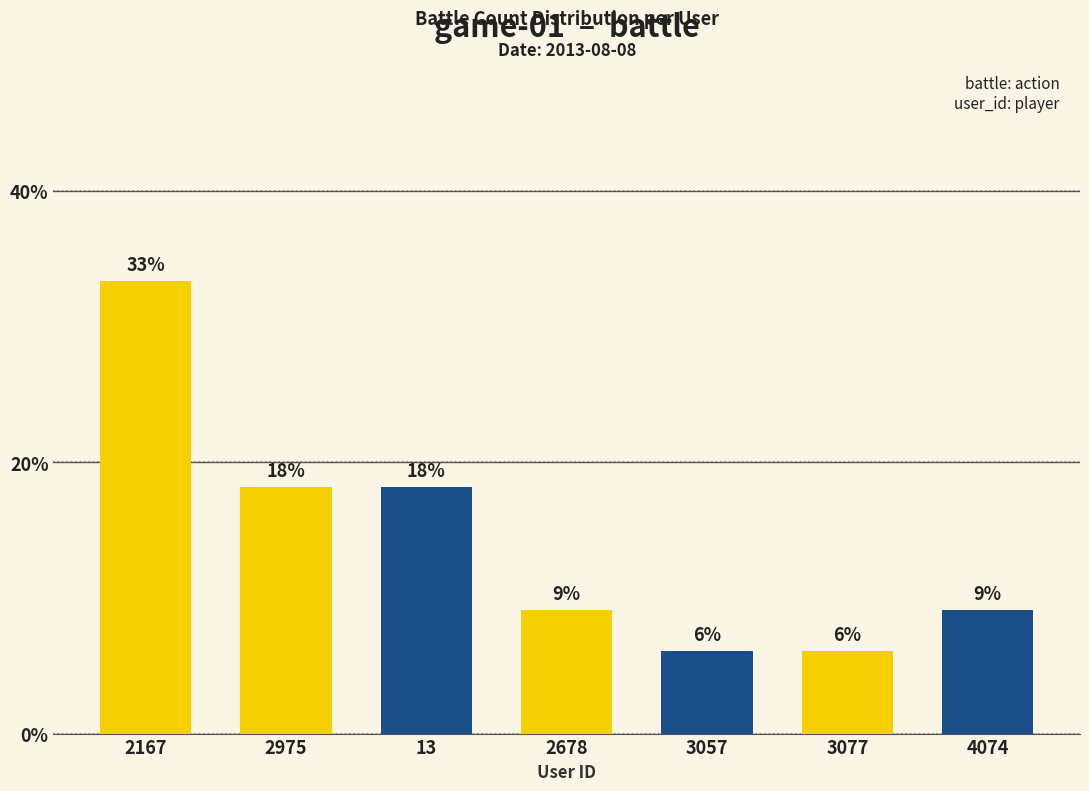

Which label corresponds to the smallest value in the chart?

3057